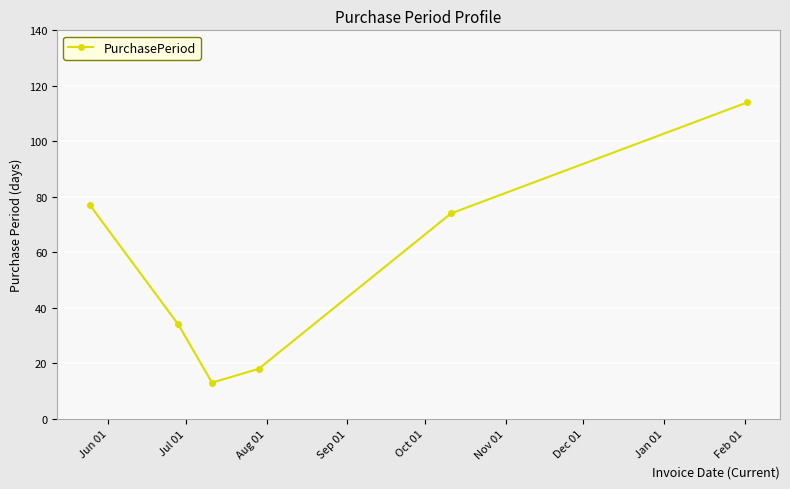

What is the value of the 4th point from the left?

18